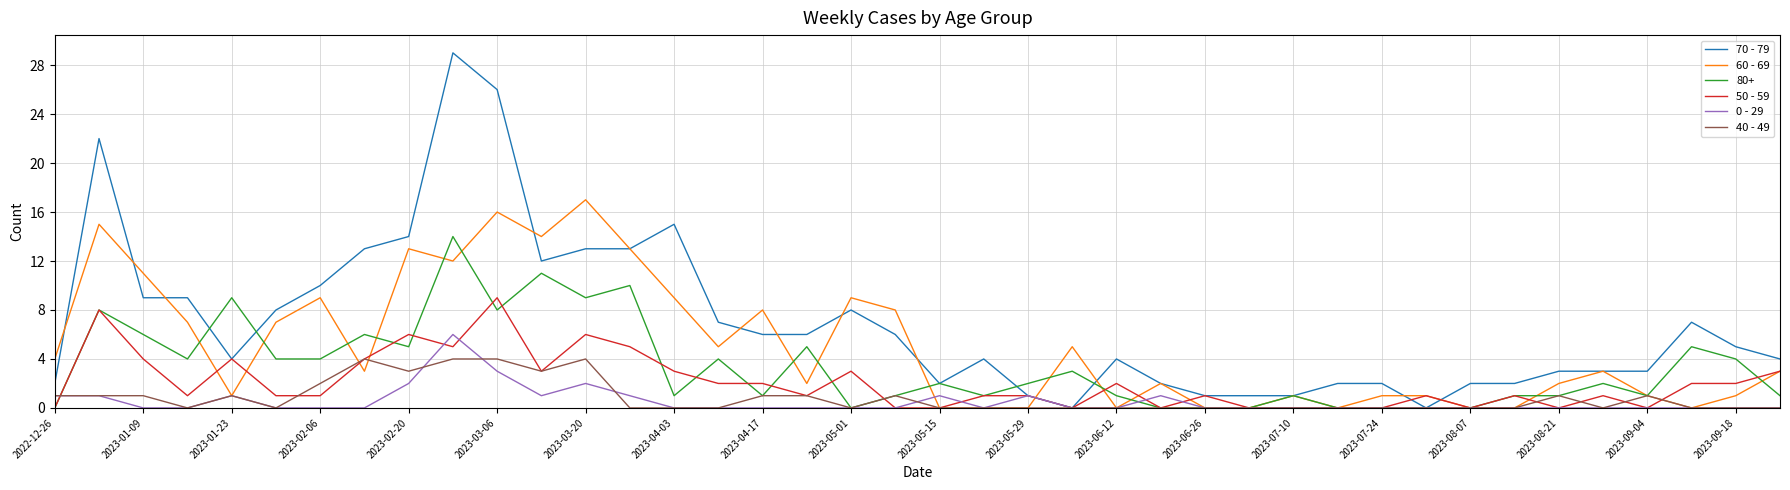

Which series has the largest range (max minus min)?

70 - 79